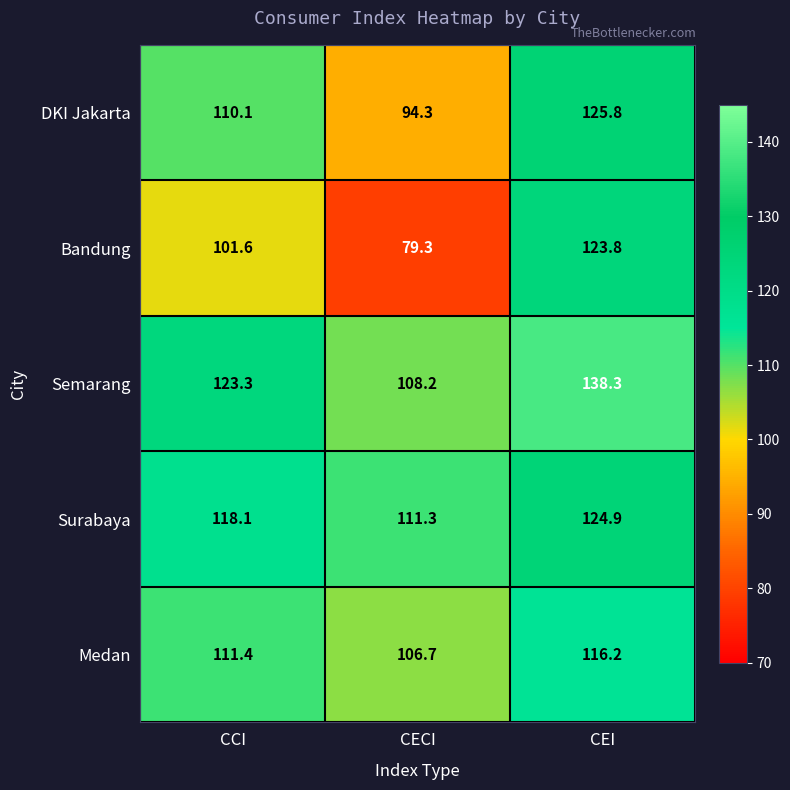

What is the smallest value displayed?

79.3